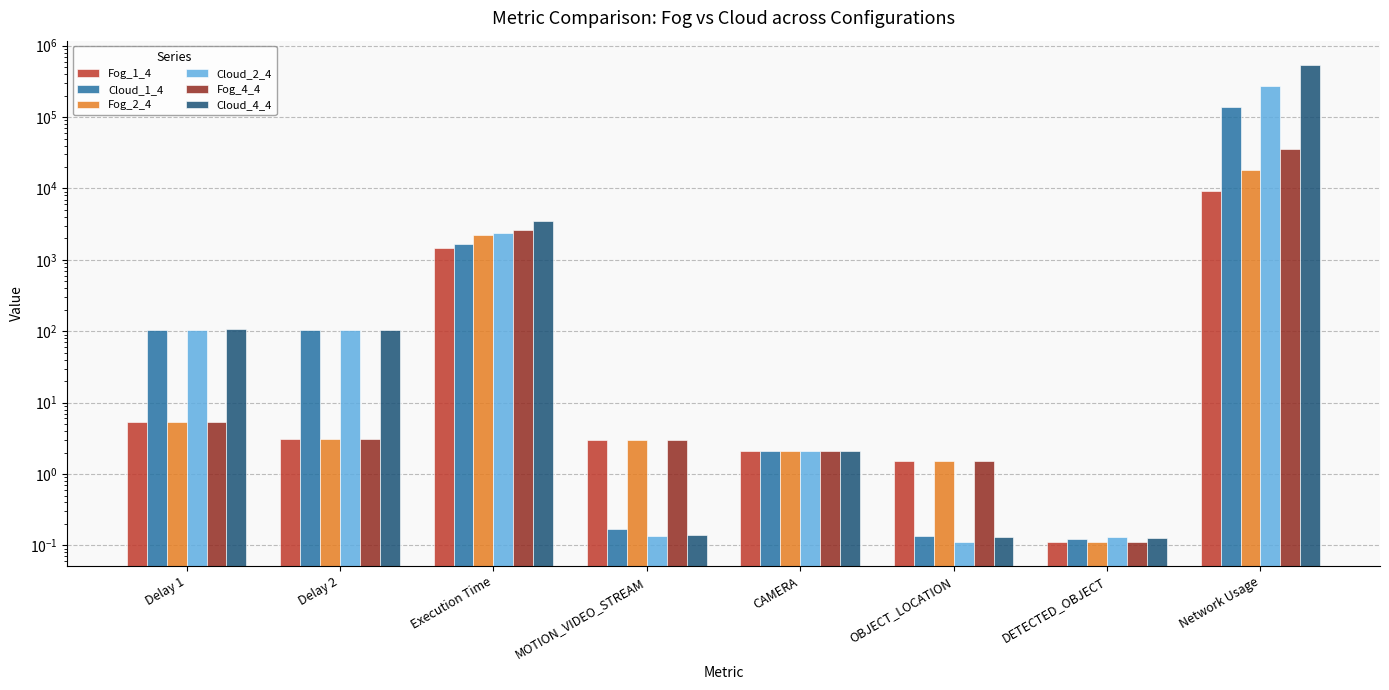

How many bars are there in each group?

6